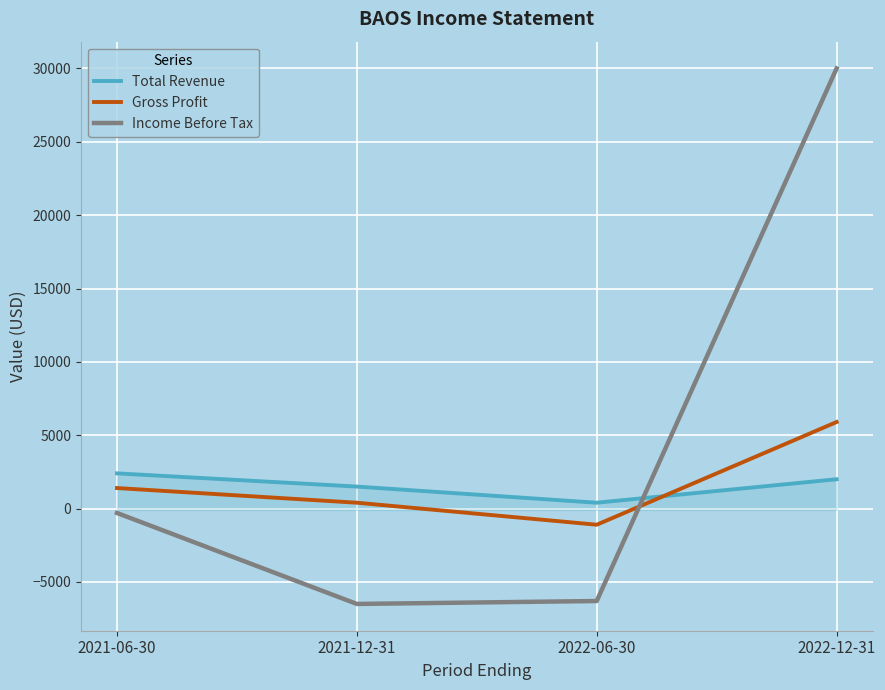

True or false: Total Revenue has a value of 2000 at 2022-12-31.

True